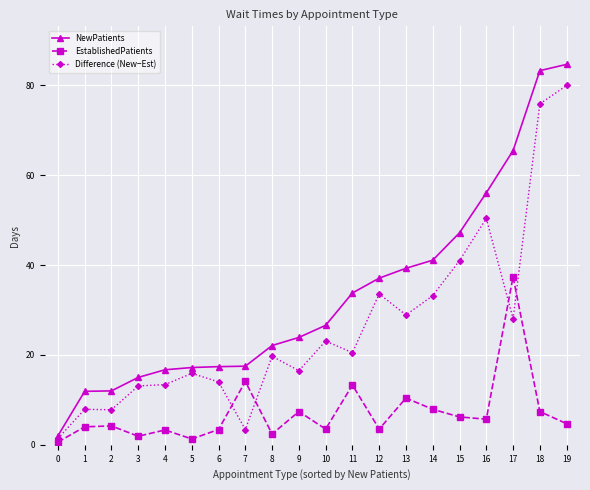

Is it true that NewPatients equals 33.8 at 11?

True